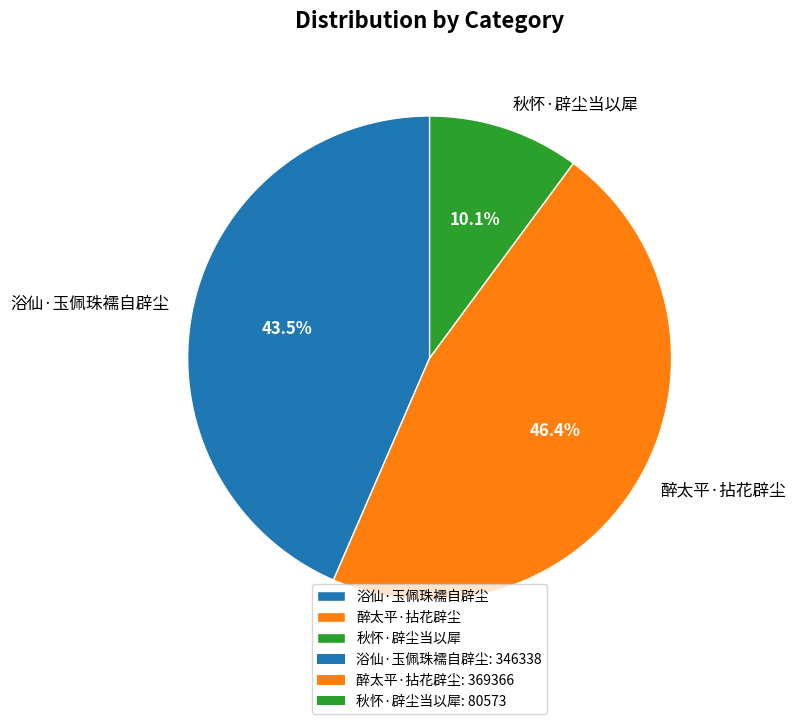

Count the number of slices in the pie.

3